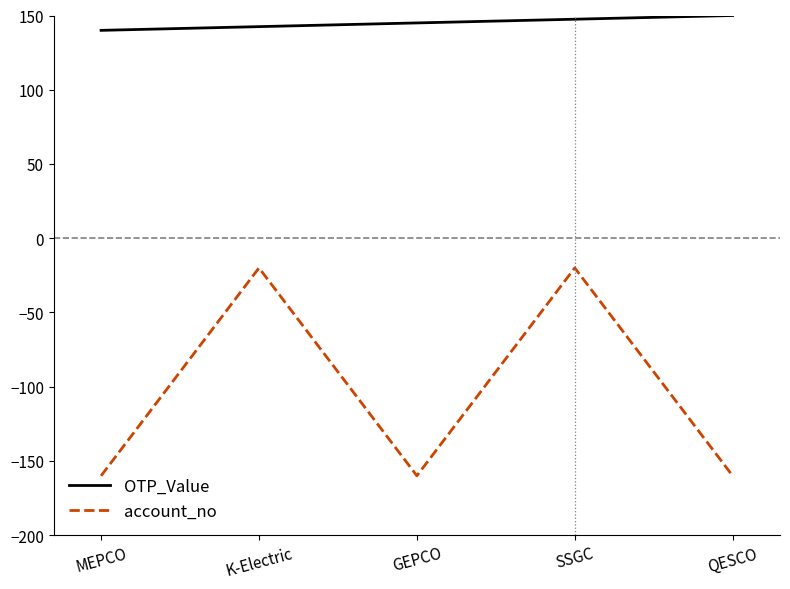

What is the maximum value for account_no?

-20.0